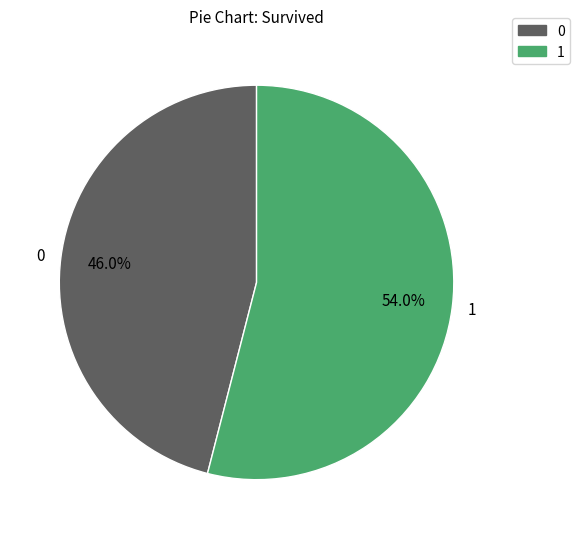

Does 0 account for over 50% of the chart?

No